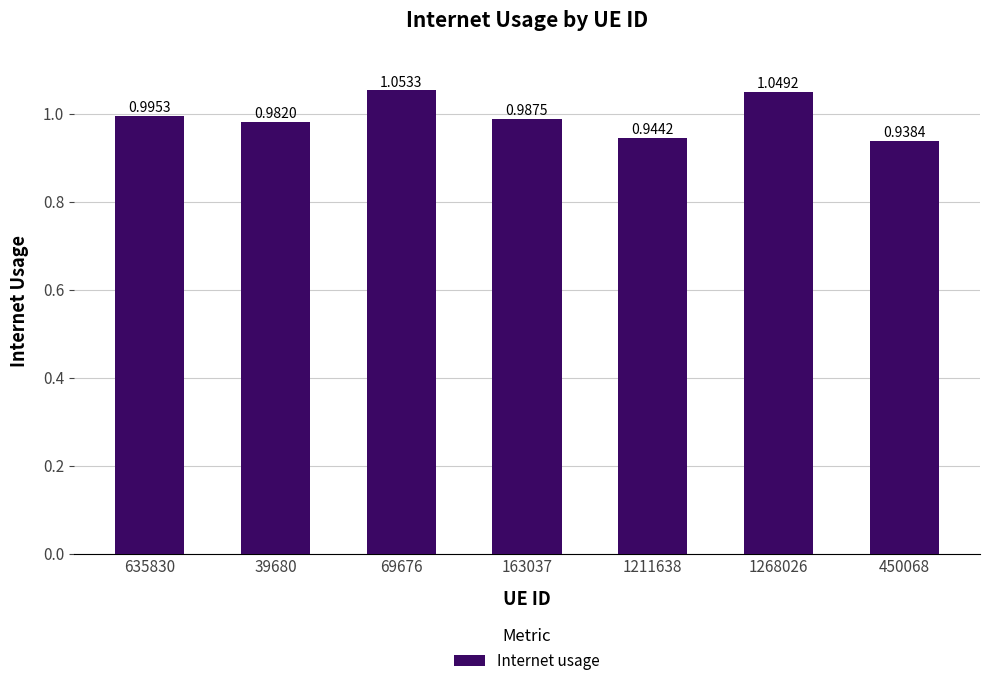

What is the sum of the values at 163037 and 450068?

1.9